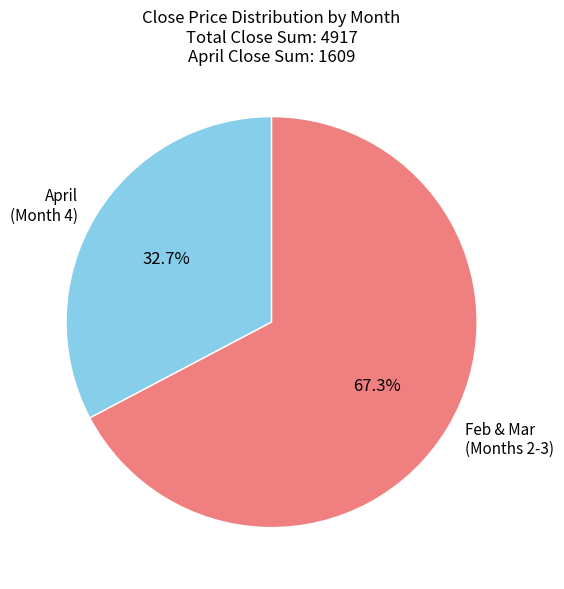

Does any single category account for the majority?

Yes